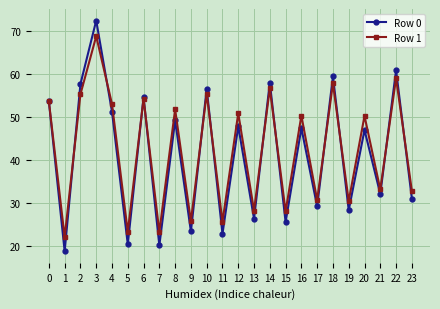

Which series has the widest spread of values?

Row 0